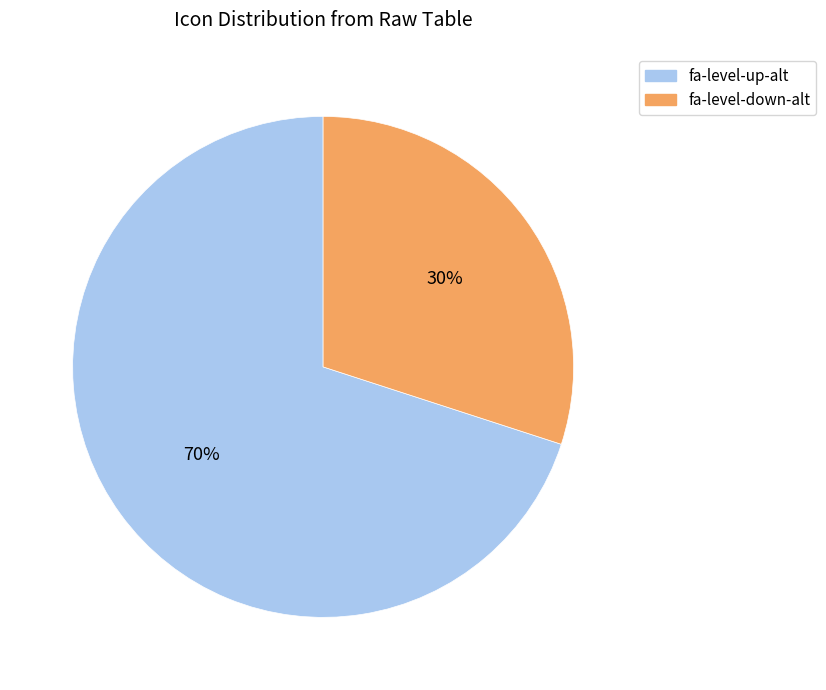

To the nearest percent, what is the difference between the largest and smallest slice percentages?

40%